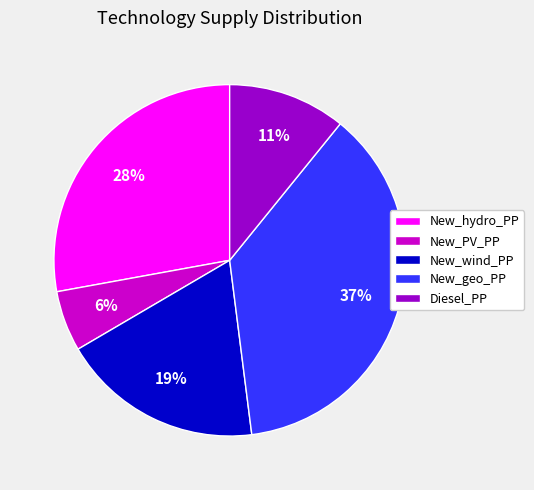

To the nearest percent, what is the average slice percentage?

20%